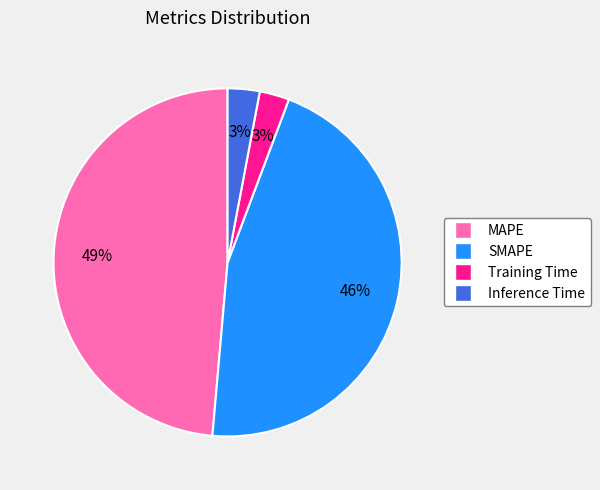

Which has a higher value, SMAPE or Training Time?

SMAPE